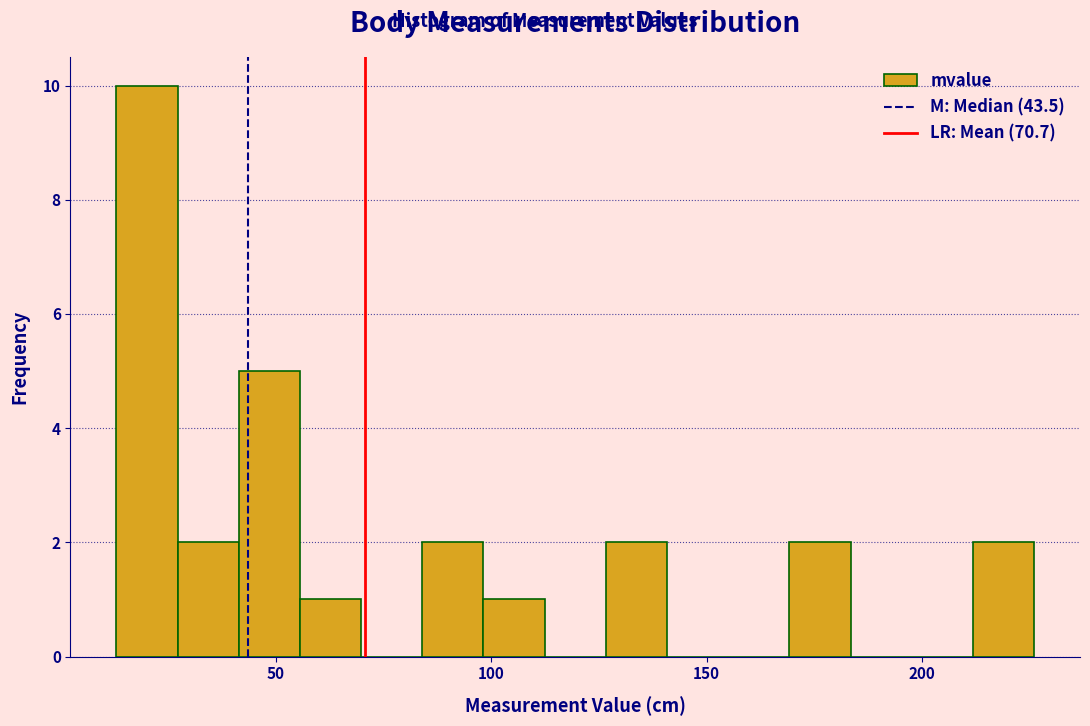

Read against the x-axis, roughly where is the centre of the tallest bar?

20